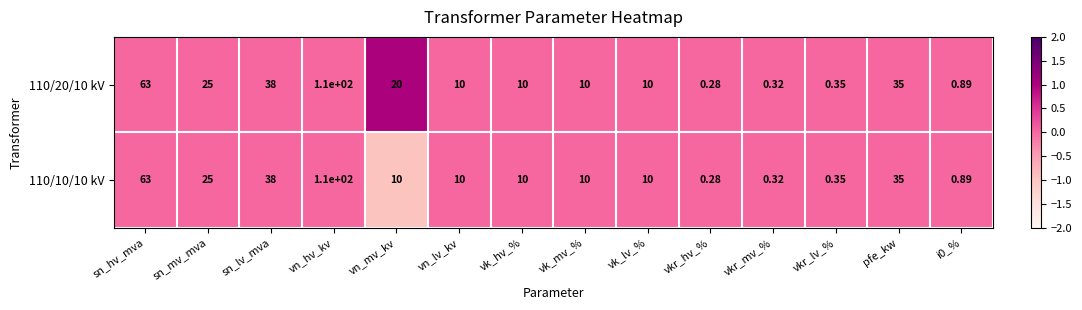

Which label corresponds to the largest value in the chart?

vn_hv_kv